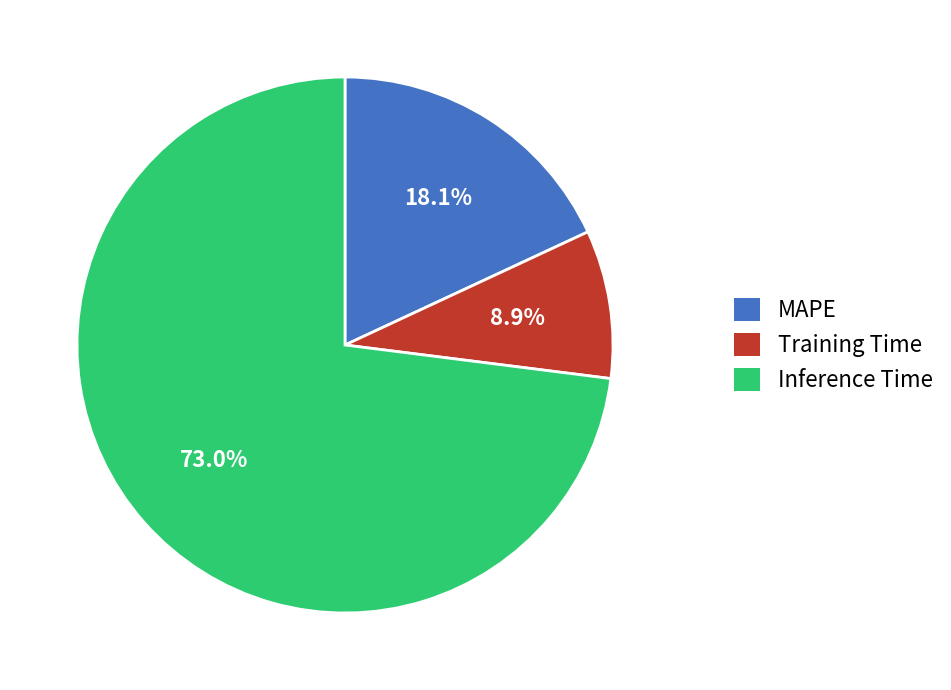

What percentage do Training Time and MAPE together represent?

27.0%